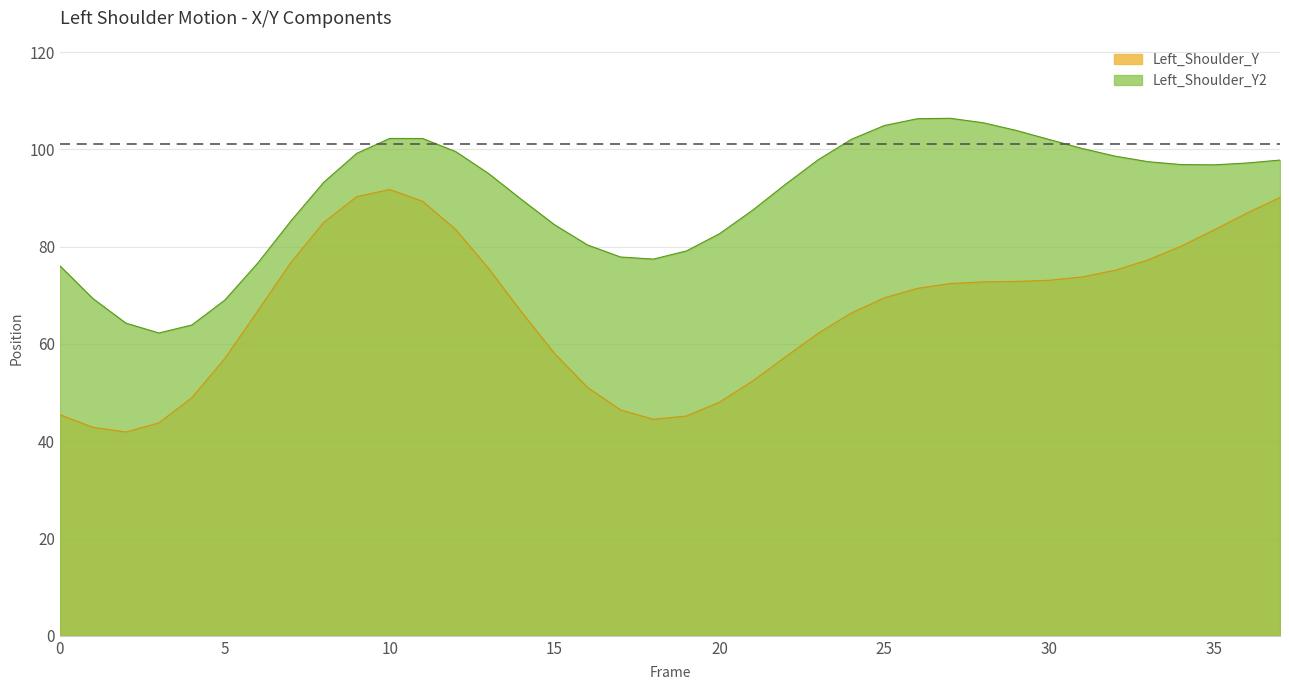

True or false: Left_Shoulder_Y has more than 0 points higher than both neighbors.

True